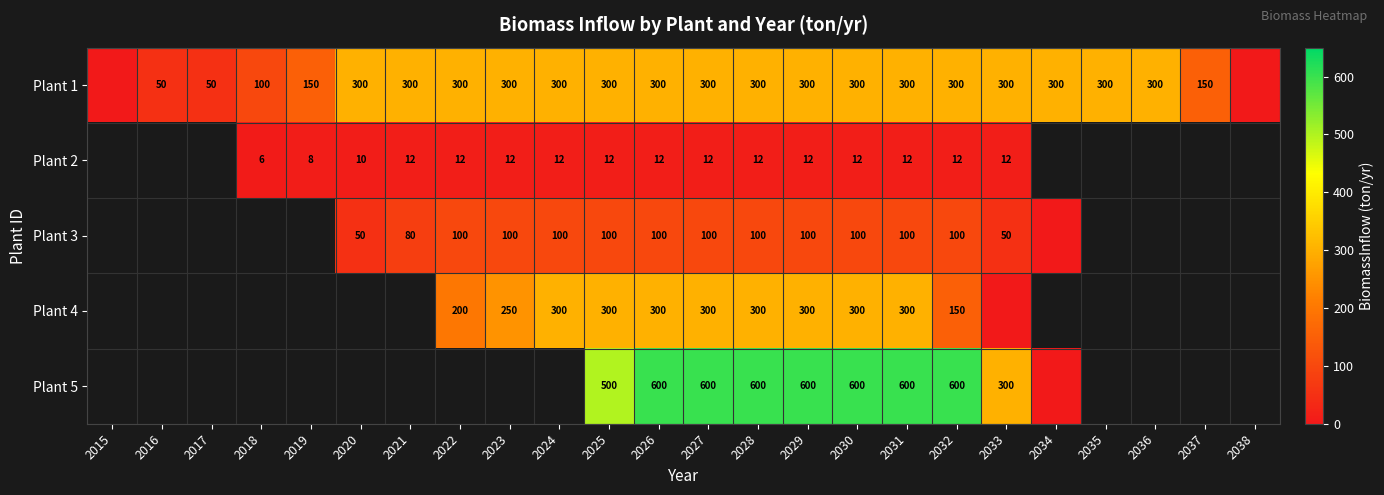

What is the sum of the Plant 2 values at 2031 and 2020?

22